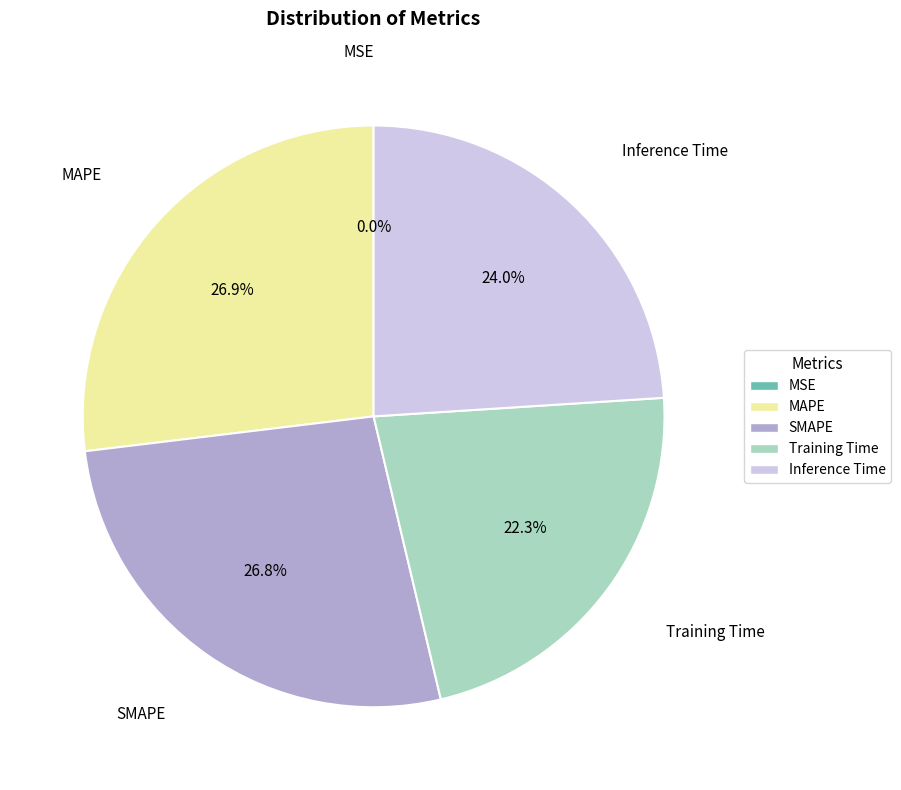

To the nearest percent, what is the average slice percentage?

20%